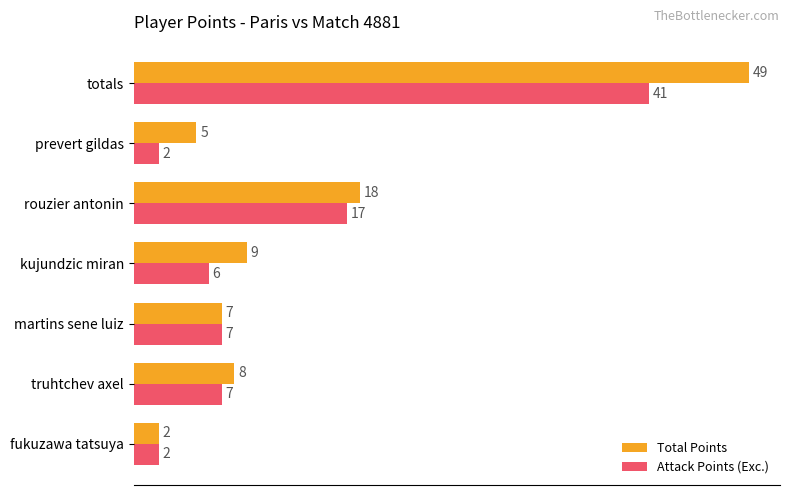

What are all the series names shown in the legend?

Total Points, Attack Points (Exc.)